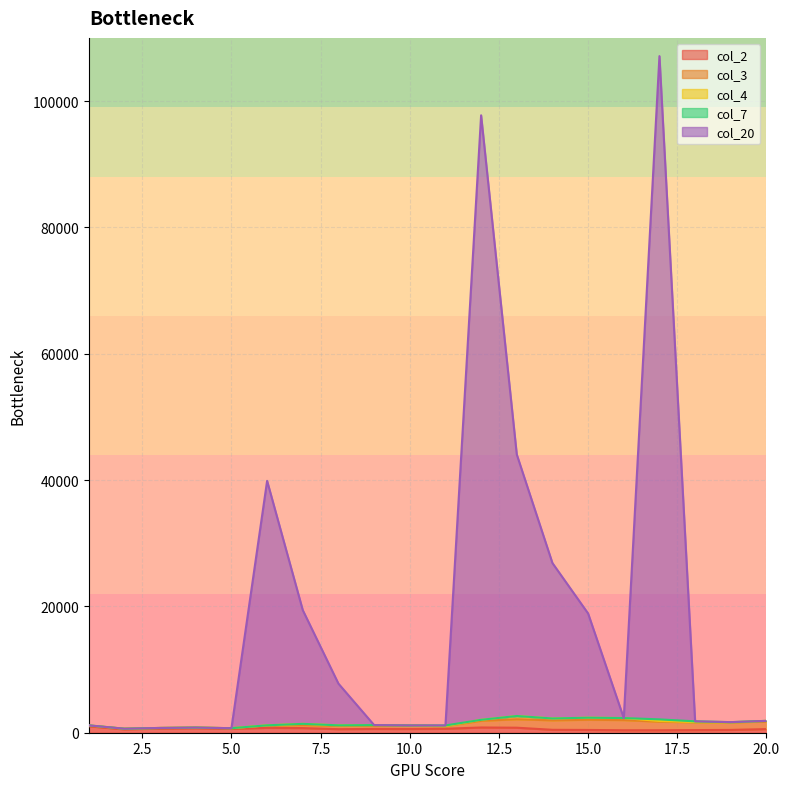

What is the sum of the col_3 values at 9 and 14?

2022